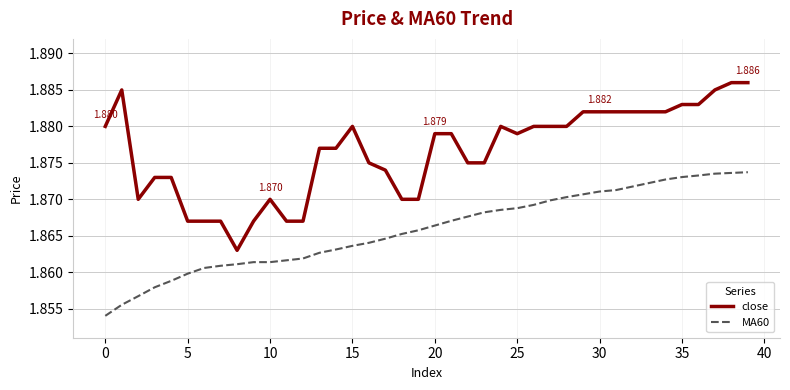

Which series has the widest spread of values?

close